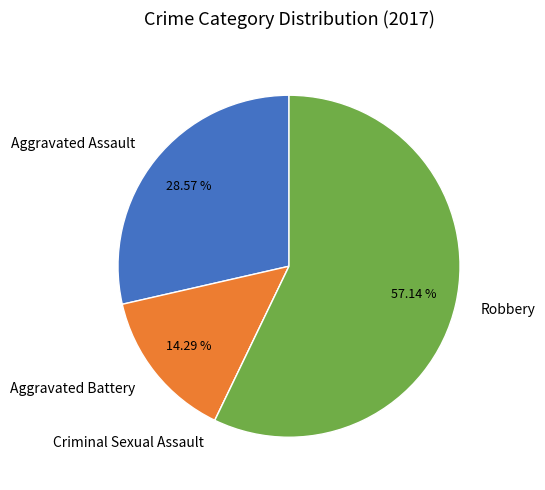

Between Aggravated Battery and Aggravated Assault, which is larger?

Aggravated Assault